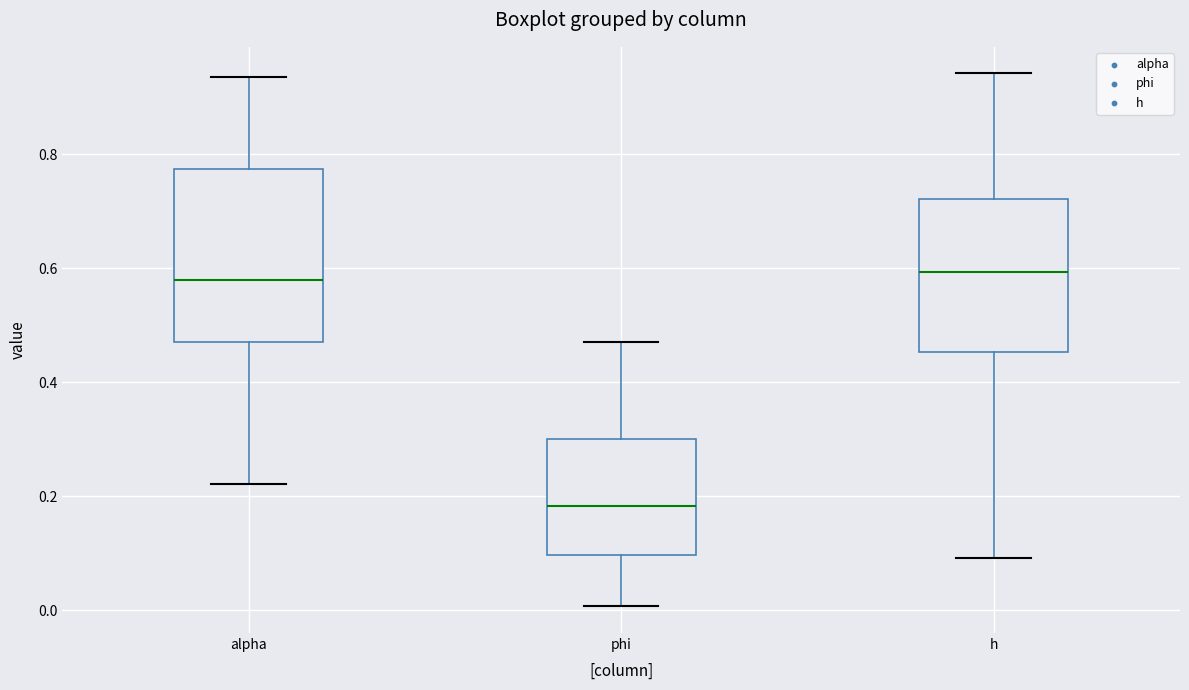

Where is the lower edge of the box for phi on the y-axis? The values are not printed on the chart, so give them approximately, as read against the axis.

0.10